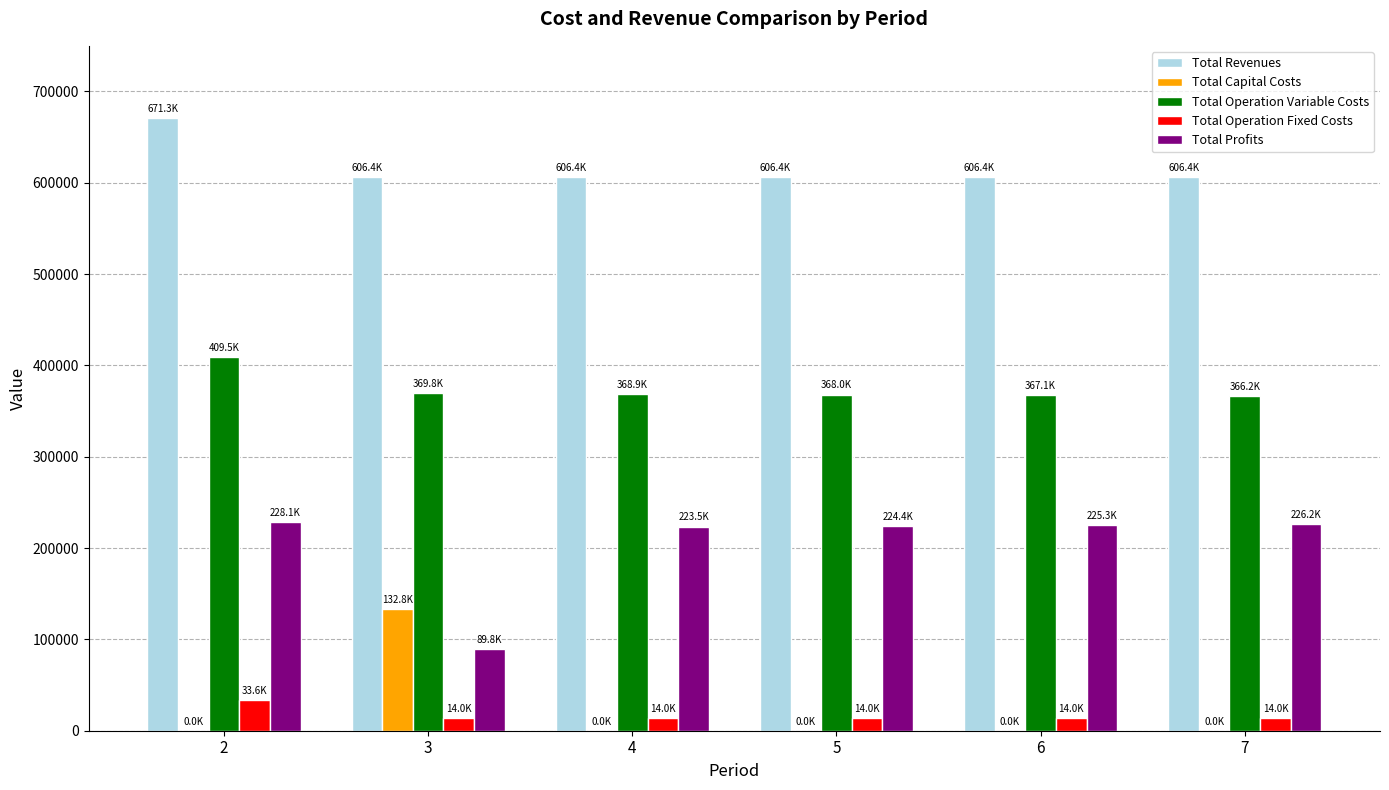

At which category is the sum across all series the highest?

2